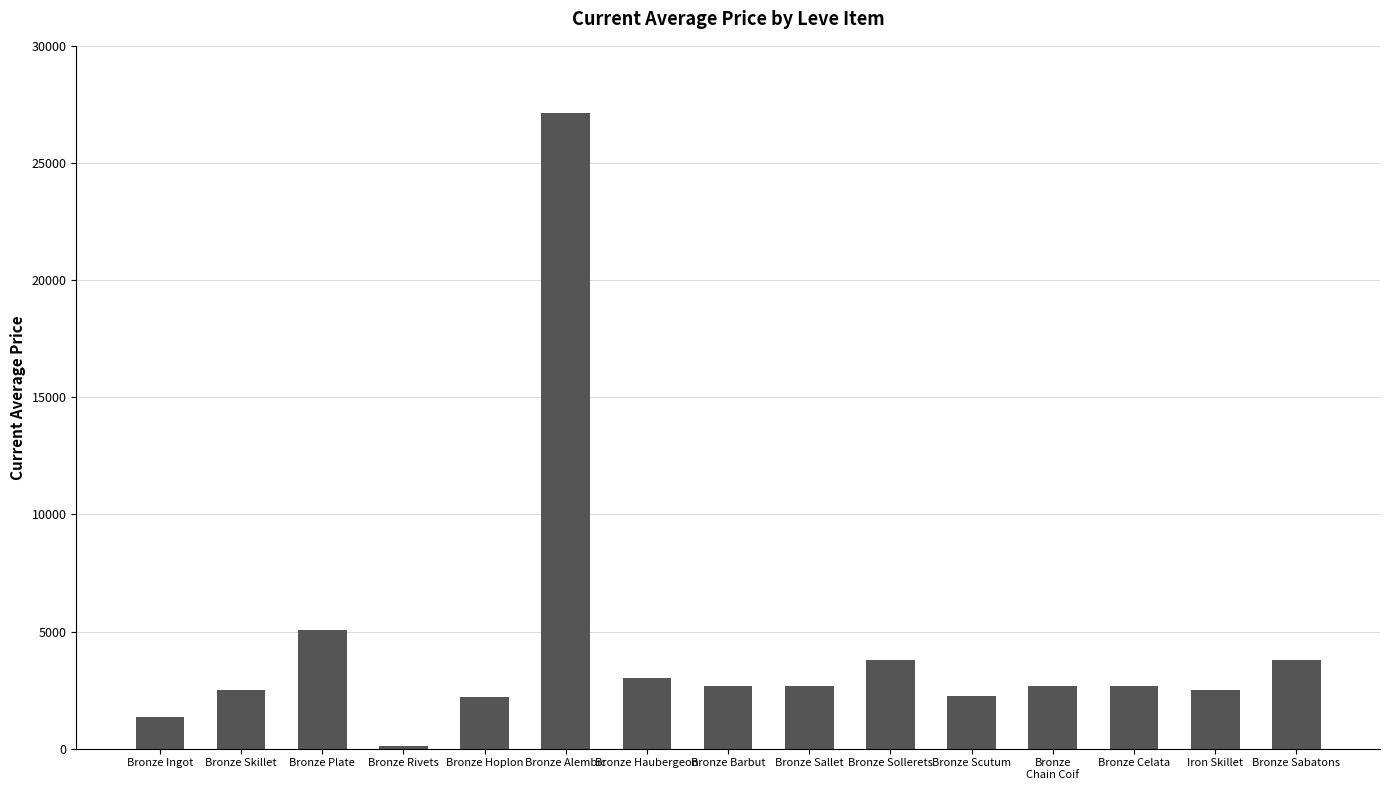

What is the sum of the values at Bronze Scutum and Bronze Plate?

7301.0